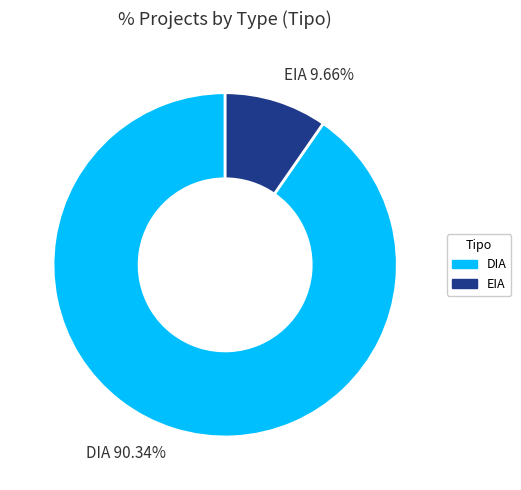

To the nearest percent, what percentage of the pie is DIA?

90%